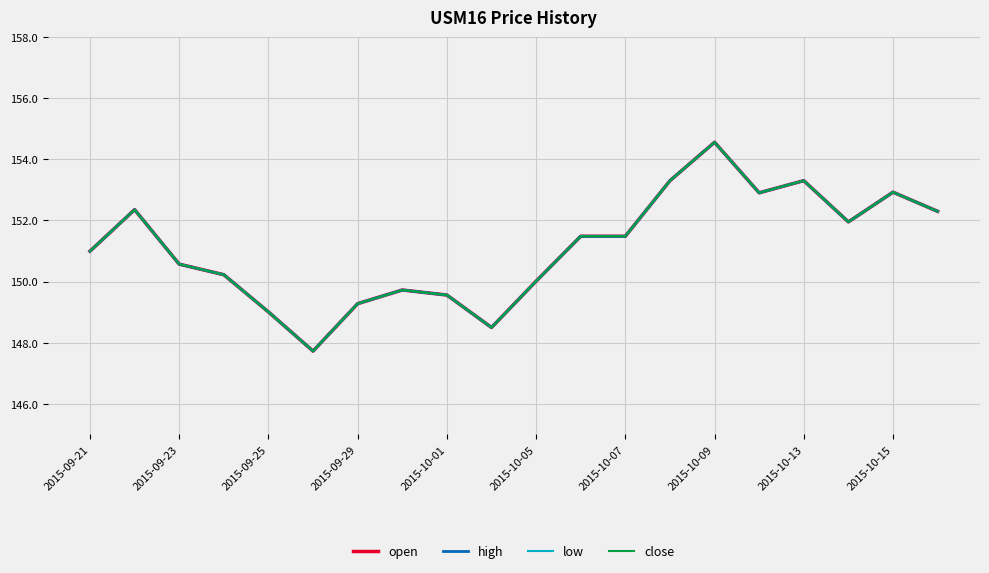

Does the chart have visible grid lines?

Yes